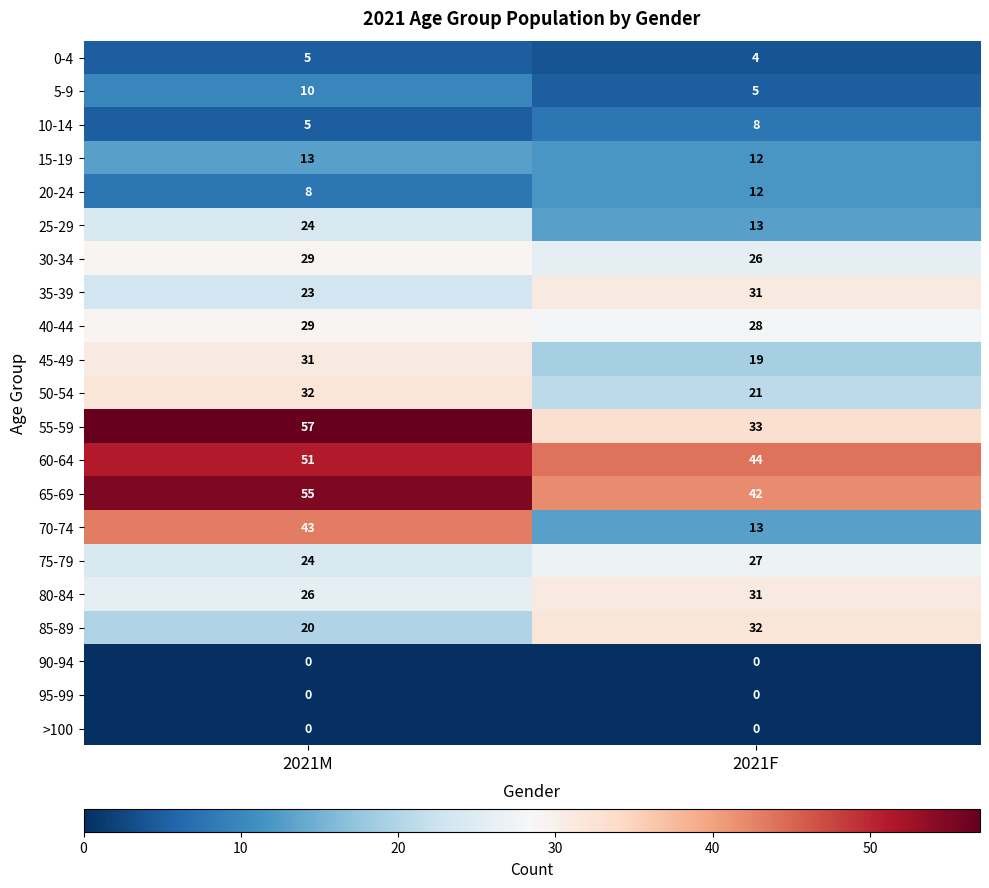

Rank the categories by 15-19 value from lowest to highest.

2021F, 2021M